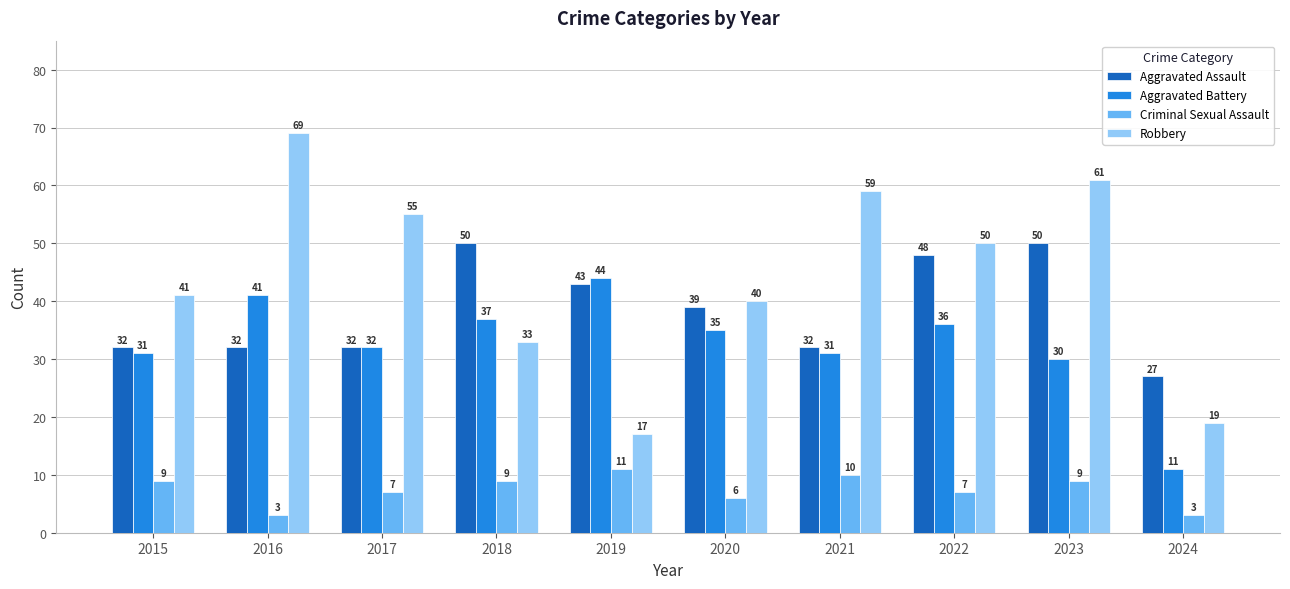

Does the chart contain stacked bars?

No